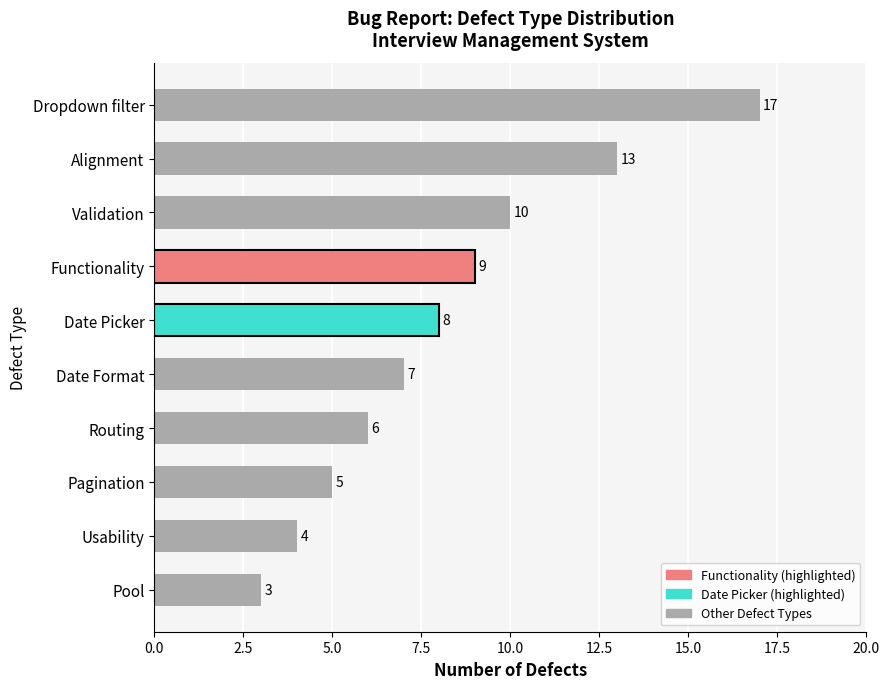

What is the change in value from Functionality to Validation?

+1